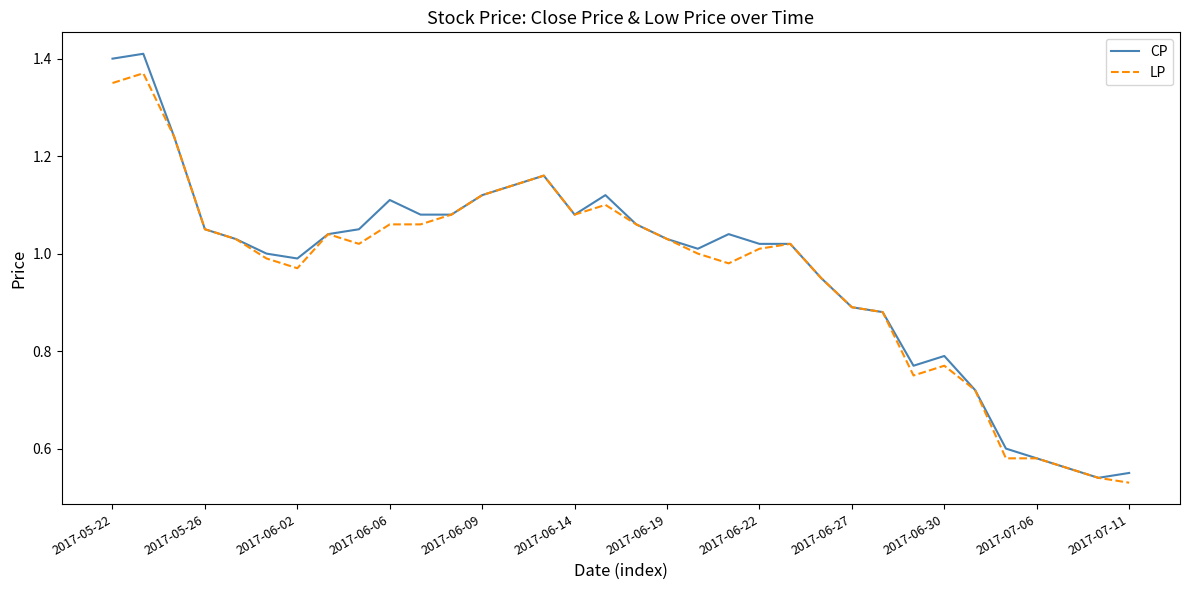

Which series has the widest spread of values?

CP